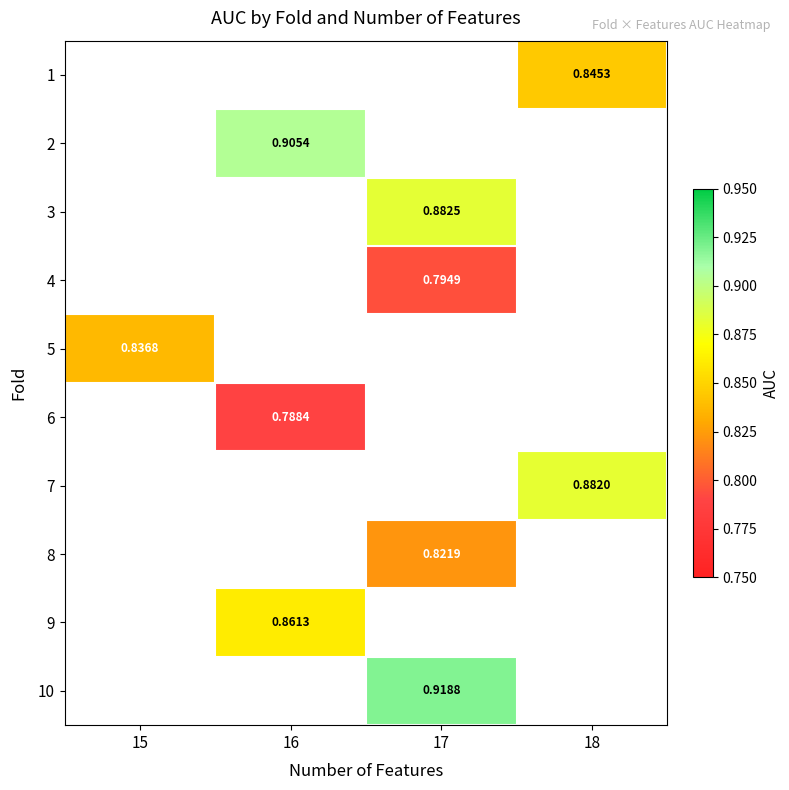

How many series are shown in this chart?

10